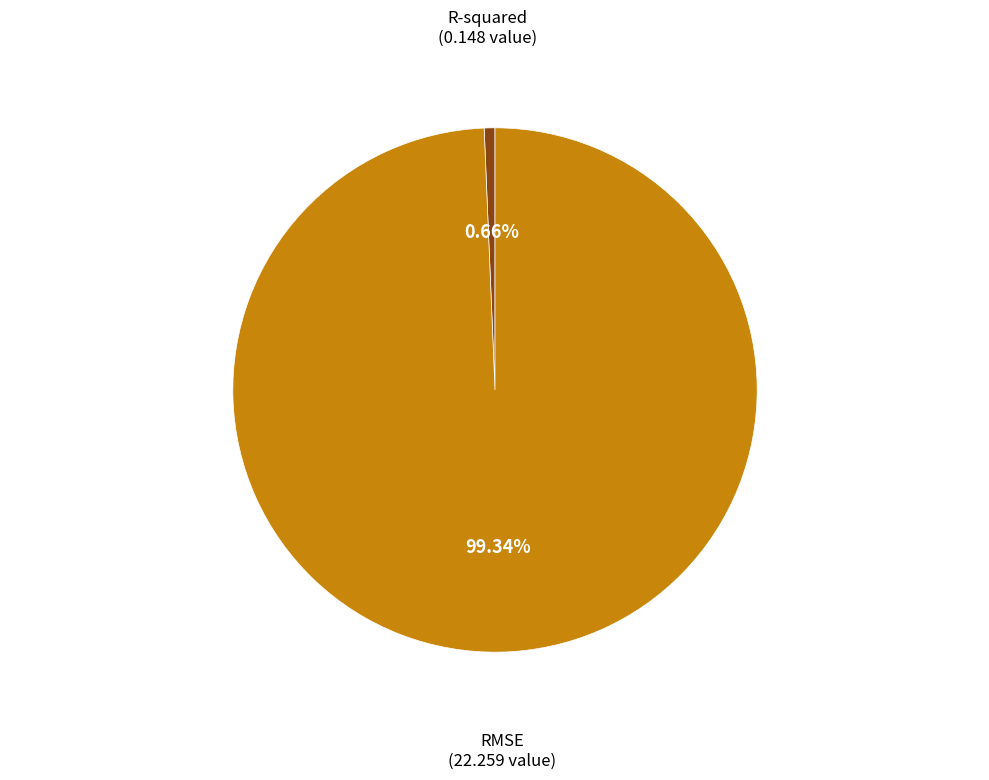

Is there any slice that represents more than half of the pie?

Yes